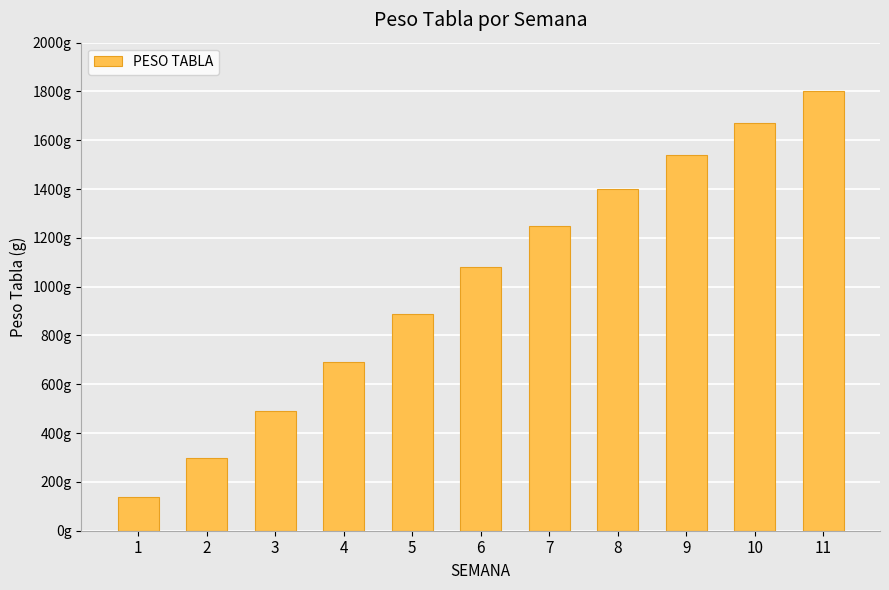

Reading right to left, what are all the values shown in this chart?

1800	1670	1540	1400	1250	1080	890	690	490	300	140